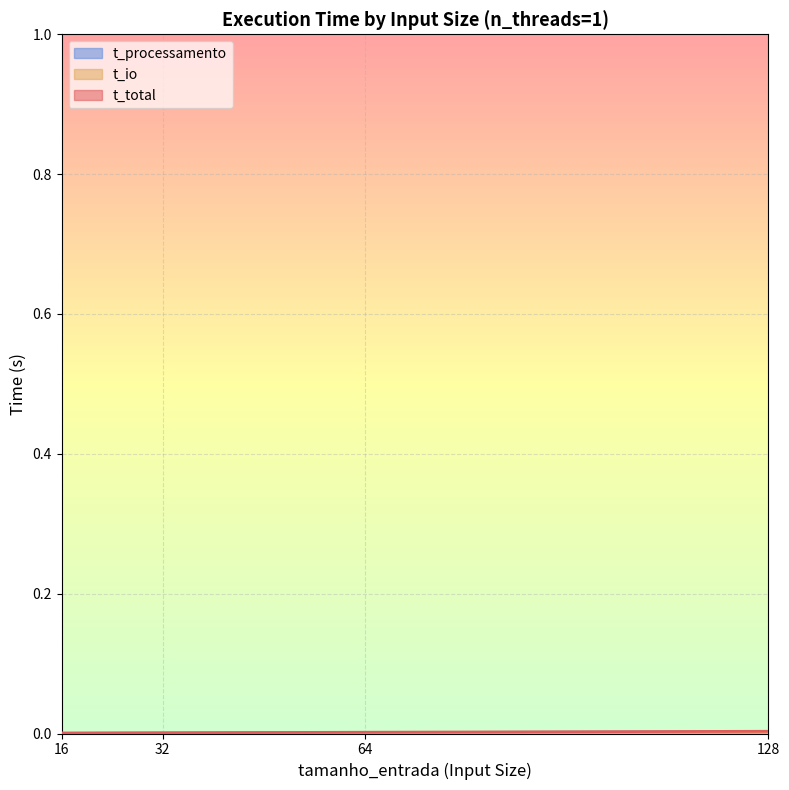

True or false: t_processamento has a value of 0.0 at 128.

False